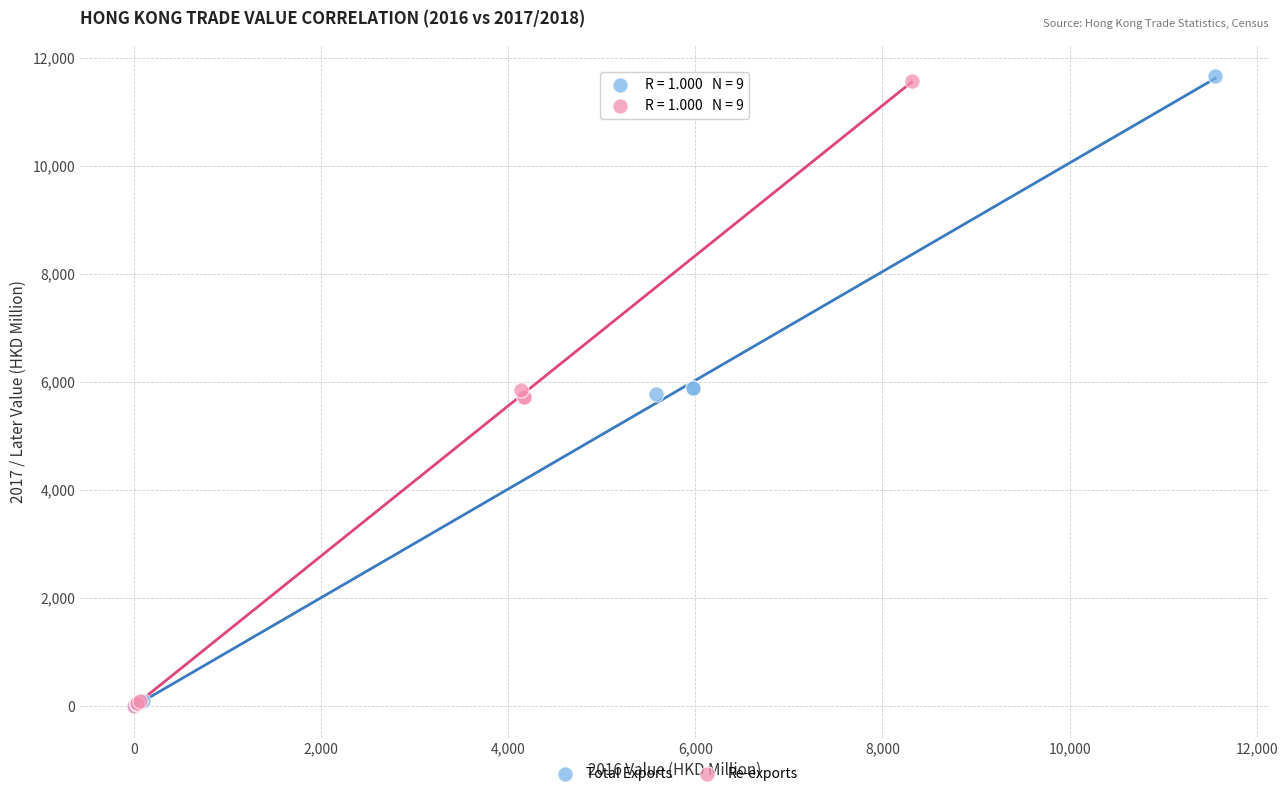

What are all the series names shown in the legend?

Total Exports, Re-exports